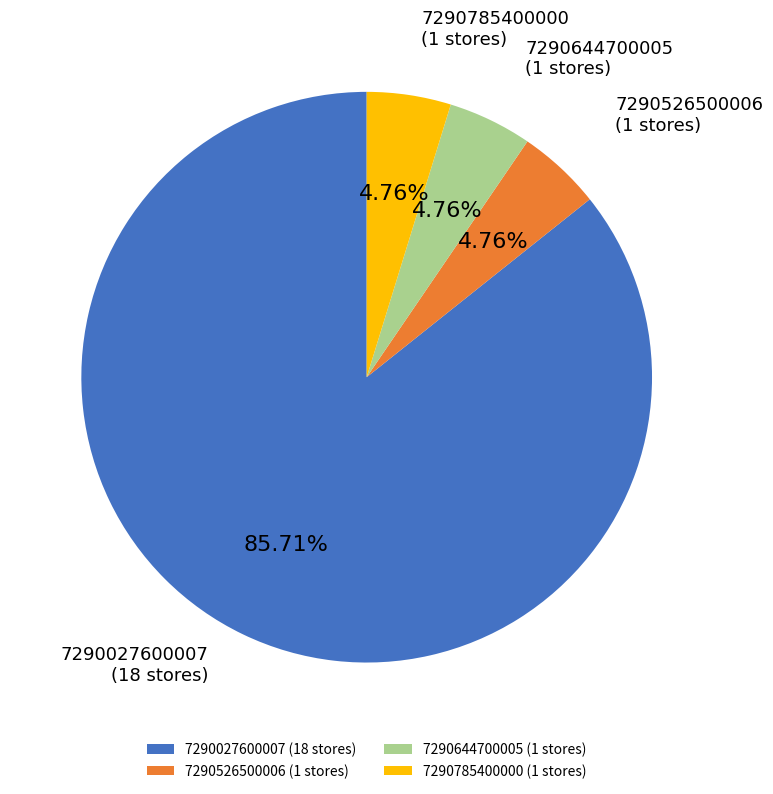

To the nearest percent, what portion does 7290027600007 represent?

86%